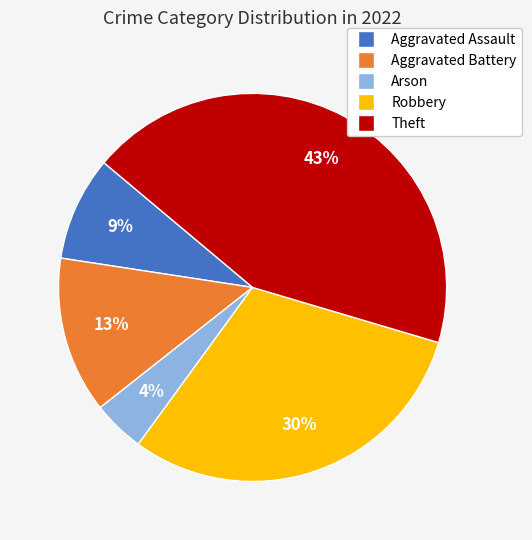

Is Theft the majority of the pie?

No